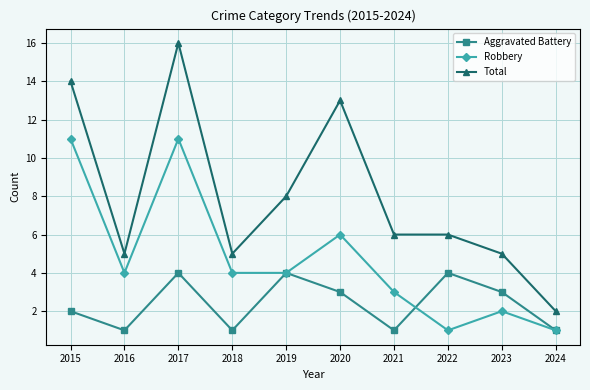

What is the value of the Aggravated Battery point at the 2nd from the left?

1